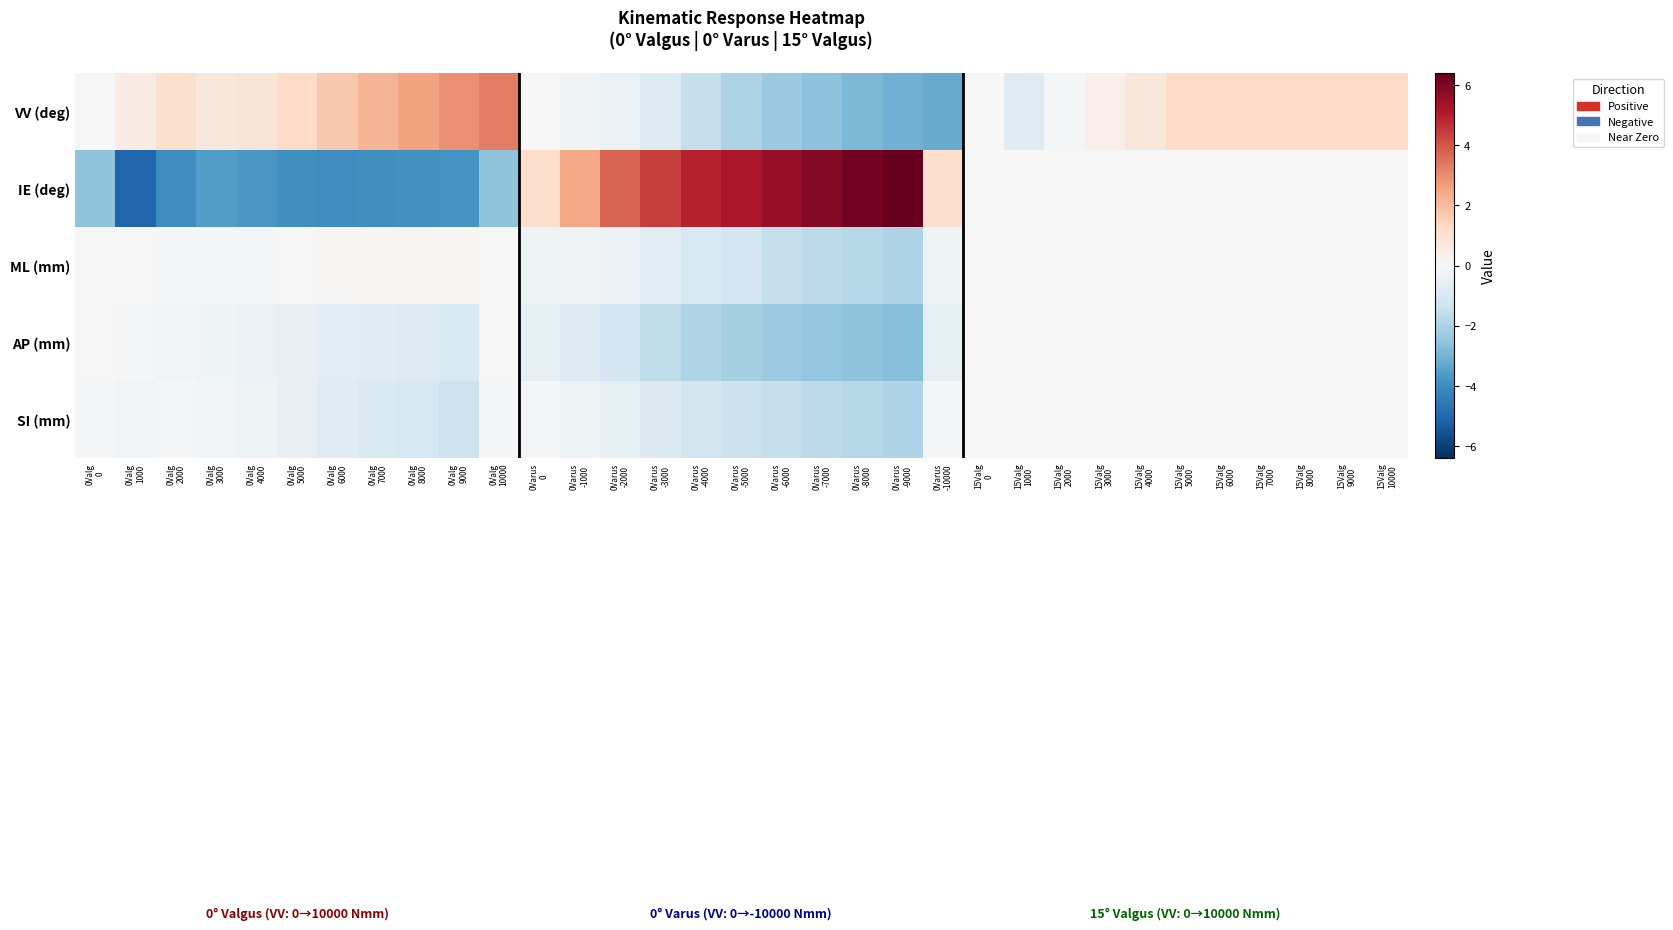

Reading left to right, what are all the values shown in this chart?

VV (deg): 0Valg
0=0.0	0Valg
1000=0.5	0Valg
2000=1.0	0Valg
3000=0.7	0Valg
4000=0.8	0Valg
5000=1.3	0Valg
6000=1.7	0Valg
7000=2.2	0Valg
8000=2.6	0Valg
9000=2.9	0Valg
10000=3.3	0Varus
0=0.0	0Varus
-1000=-0.2	0Varus
-2000=-0.4	0Varus
-3000=-0.9	0Varus
-4000=-1.5	0Varus
-5000=-2.0	0Varus
-6000=-2.4	0Varus
-7000=-2.6	0Varus
-8000=-2.9	0Varus
-9000=-3.1	0Varus
-10000=-3.2	15Valg
0=0.0	15Valg
1000=-0.8	15Valg
2000=-0.1	15Valg
3000=0.3	15Valg
4000=0.7	15Valg
5000=1.3	15Valg
6000=1.3	15Valg
7000=1.3	15Valg
8000=1.3	15Valg
9000=1.3	15Valg
10000=1.3
IE (deg): 0Valg
0=-2.6	0Valg
1000=-5.1	0Valg
2000=-4.0	0Valg
3000=-3.6	0Valg
4000=-3.7	0Valg
5000=-3.9	0Valg
6000=-4.0	0Valg
7000=-3.9	0Valg
8000=-3.9	0Valg
9000=-3.8	0Valg
10000=-2.6	0Varus
0=1.1	0Varus
-1000=2.5	0Varus
-2000=3.7	0Varus
-3000=4.4	0Varus
-4000=4.9	0Varus
-5000=5.2	0Varus
-6000=5.6	0Varus
-7000=5.9	0Varus
-8000=6.2	0Varus
-9000=6.4	0Varus
-10000=1.1	15Valg
0=0.0	15Valg
1000=0.0	15Valg
2000=0.0	15Valg
3000=0.0	15Valg
4000=0.0	15Valg
5000=0.0	15Valg
6000=0.0	15Valg
7000=0.0	15Valg
8000=0.0	15Valg
9000=0.0	15Valg
10000=0.0
ML (mm): 0Valg
0=-0.0	0Valg
1000=-0.0	0Valg
2000=-0.1	0Valg
3000=-0.1	0Valg
4000=-0.1	0Valg
5000=-0.0	0Valg
6000=0.1	0Valg
7000=0.1	0Valg
8000=0.1	0Valg
9000=0.1	0Valg
10000=-0.0	0Varus
0=-0.3	0Varus
-1000=-0.2	0Varus
-2000=-0.4	0Varus
-3000=-0.7	0Varus
-4000=-1.0	0Varus
-5000=-1.2	0Varus
-6000=-1.5	0Varus
-7000=-1.7	0Varus
-8000=-1.8	0Varus
-9000=-2.0	0Varus
-10000=-0.3	15Valg
0=0.0	15Valg
1000=0.0	15Valg
2000=0.0	15Valg
3000=0.0	15Valg
4000=0.0	15Valg
5000=0.0	15Valg
6000=0.0	15Valg
7000=0.0	15Valg
8000=0.0	15Valg
9000=0.0	15Valg
10000=0.0
AP (mm): 0Valg
0=-0.0	0Valg
1000=-0.1	0Valg
2000=-0.2	0Valg
3000=-0.3	0Valg
4000=-0.4	0Valg
5000=-0.5	0Valg
6000=-0.7	0Valg
7000=-0.8	0Valg
8000=-0.9	0Valg
9000=-1.0	0Valg
10000=-0.0	0Varus
0=-0.6	0Varus
-1000=-0.9	0Varus
-2000=-1.2	0Varus
-3000=-1.6	0Varus
-4000=-1.9	0Varus
-5000=-2.1	0Varus
-6000=-2.3	0Varus
-7000=-2.5	0Varus
-8000=-2.6	0Varus
-9000=-2.7	0Varus
-10000=-0.6	15Valg
0=0.0	15Valg
1000=0.0	15Valg
2000=0.0	15Valg
3000=0.0	15Valg
4000=0.0	15Valg
5000=0.0	15Valg
6000=0.0	15Valg
7000=0.0	15Valg
8000=0.0	15Valg
9000=0.0	15Valg
10000=0.0
SI (mm): 0Valg
0=-0.1	0Valg
1000=-0.2	0Valg
2000=-0.1	0Valg
3000=-0.2	0Valg
4000=-0.3	0Valg
5000=-0.5	0Valg
6000=-0.8	0Valg
7000=-1.0	0Valg
8000=-1.1	0Valg
9000=-1.3	0Valg
10000=-0.1	0Varus
0=-0.1	0Varus
-1000=-0.3	0Varus
-2000=-0.6	0Varus
-3000=-0.9	0Varus
-4000=-1.2	0Varus
-5000=-1.4	0Varus
-6000=-1.5	0Varus
-7000=-1.7	0Varus
-8000=-1.8	0Varus
-9000=-2.0	0Varus
-10000=-0.1	15Valg
0=0.0	15Valg
1000=0.0	15Valg
2000=0.0	15Valg
3000=0.0	15Valg
4000=0.0	15Valg
5000=0.0	15Valg
6000=0.0	15Valg
7000=0.0	15Valg
8000=0.0	15Valg
9000=0.0	15Valg
10000=0.0